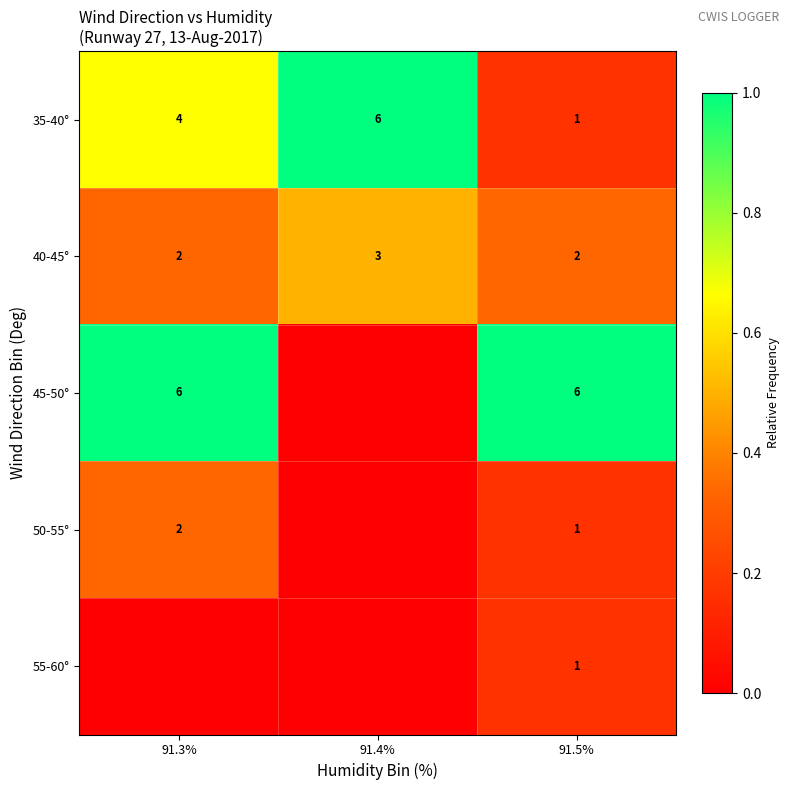

The value of 40-45° at 91.3% is 2. True or false?

True